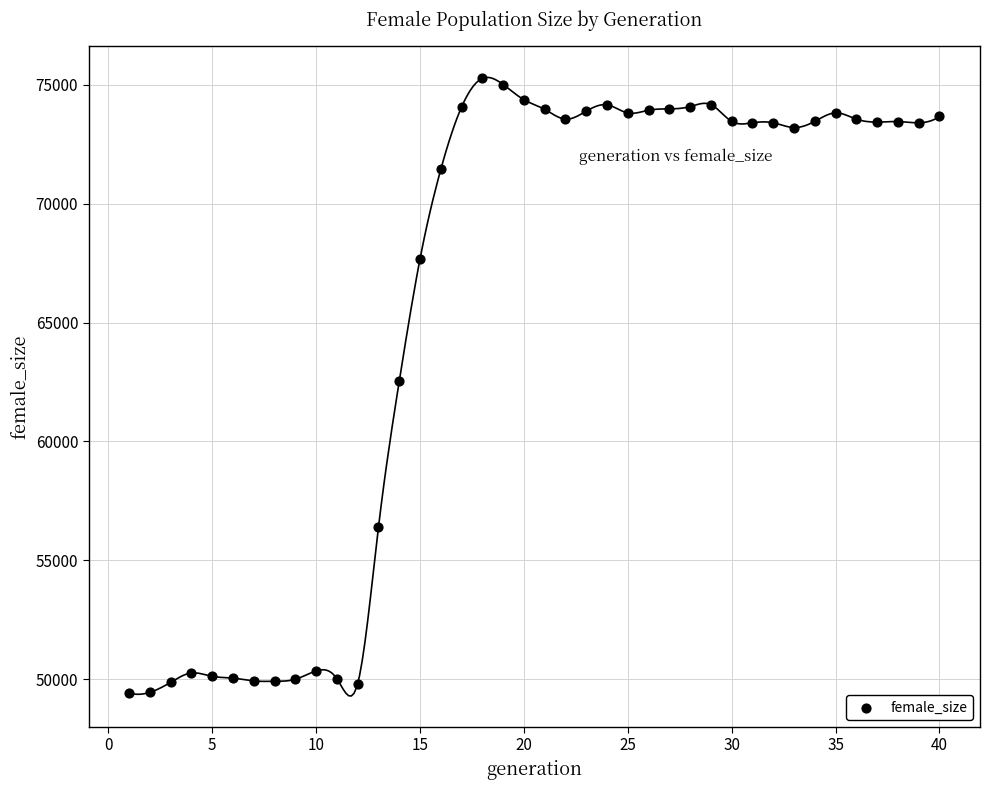

What is the range of X values (max minus min)?

39